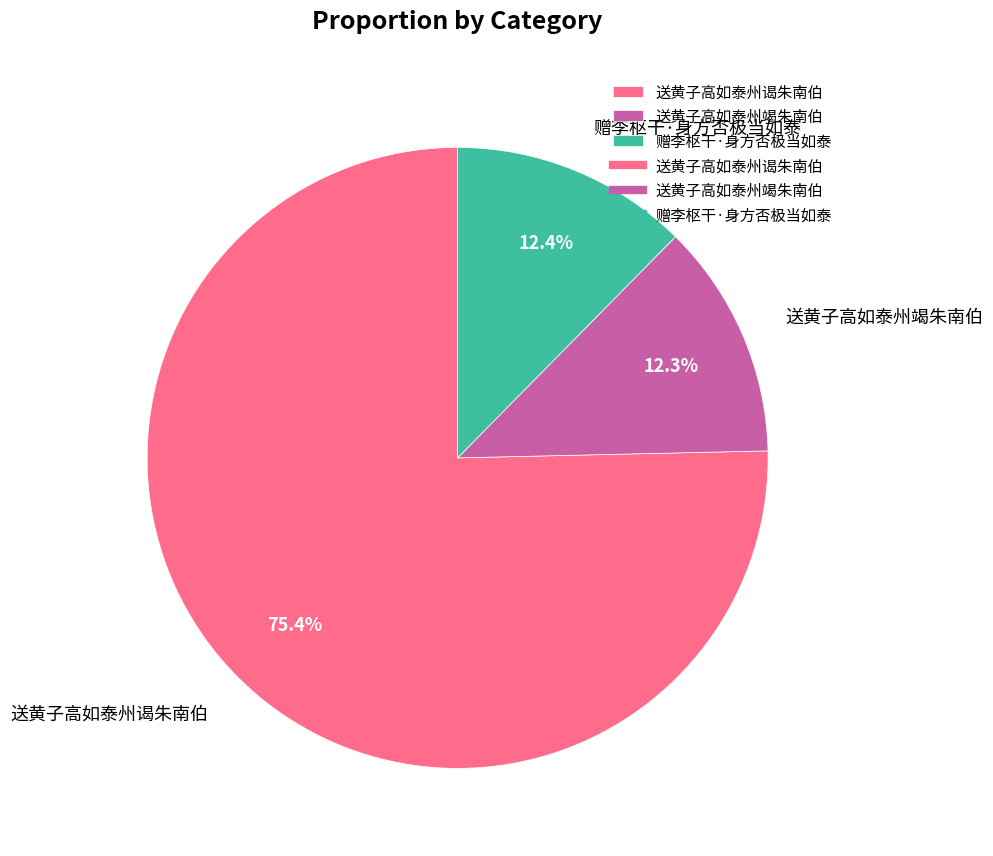

To the nearest percent, what is the combined percentage of 送黄子高如泰州竭朱南伯 and 送黄子高如泰州谒朱南伯?

88%